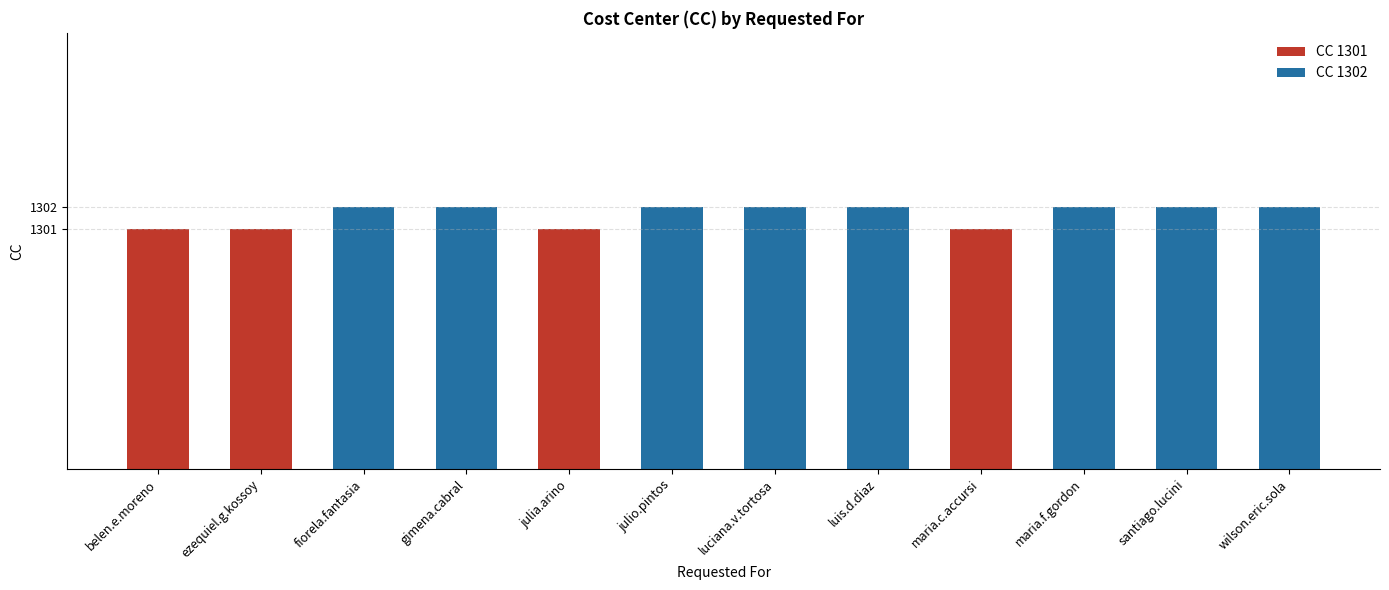

What is the smallest value displayed?

1301